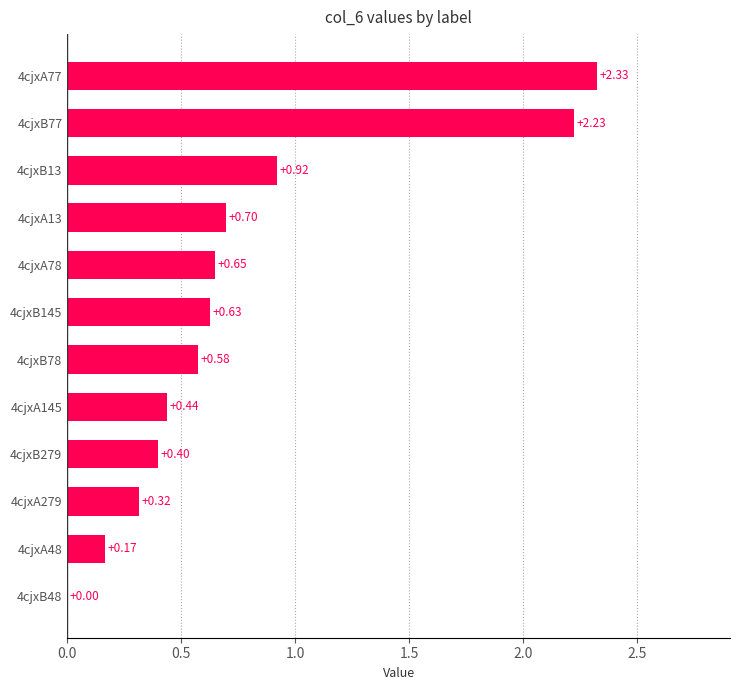

Between 4cjxB145 and 4cjxB13, which is larger?

4cjxB13